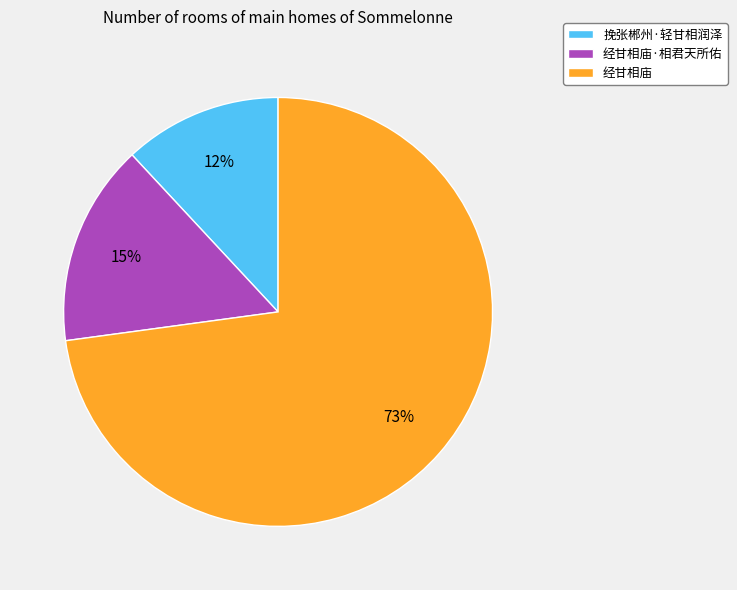

To the nearest percent, what is the average slice percentage?

33%